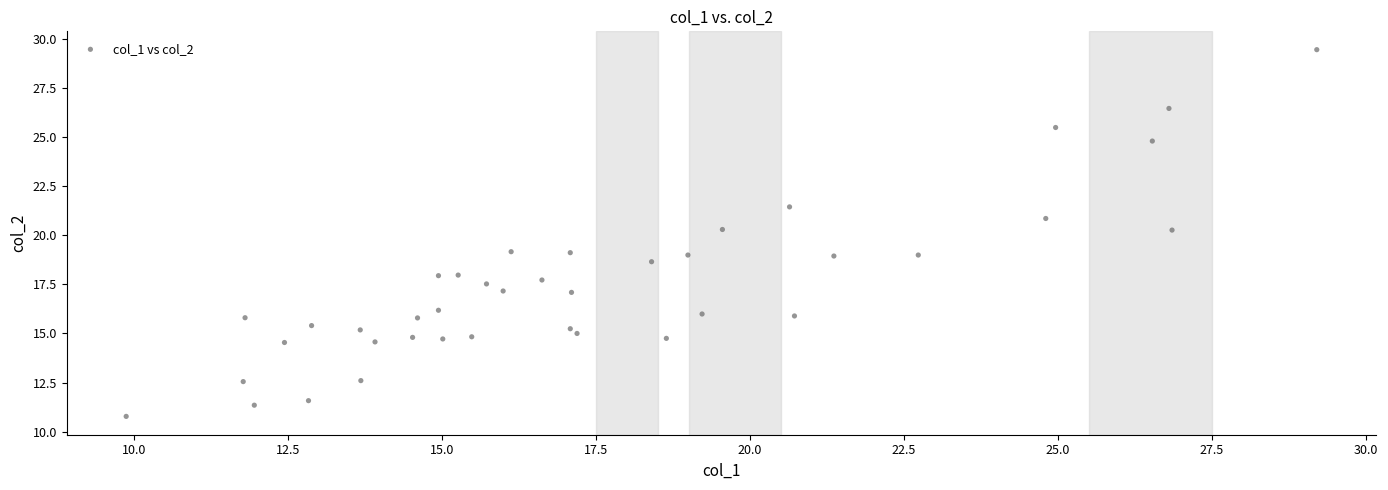

What is the range of Y values (max minus min)?

18.7